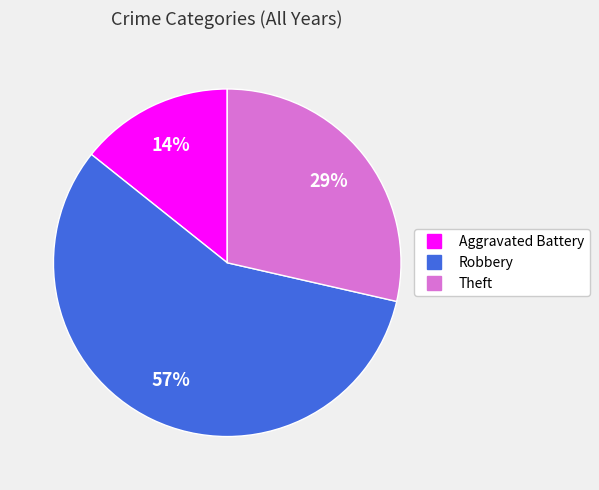

True or false: Robbery accounts for 71% of the total.

False